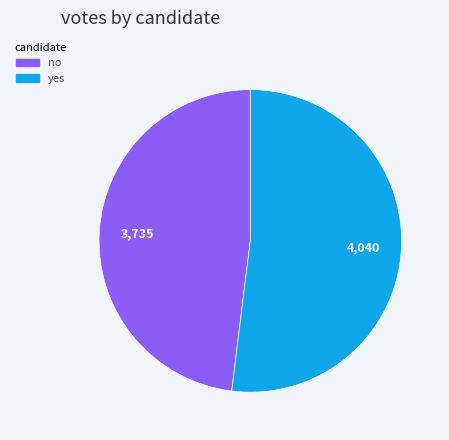

Which slice represents more than half of the pie?

yes